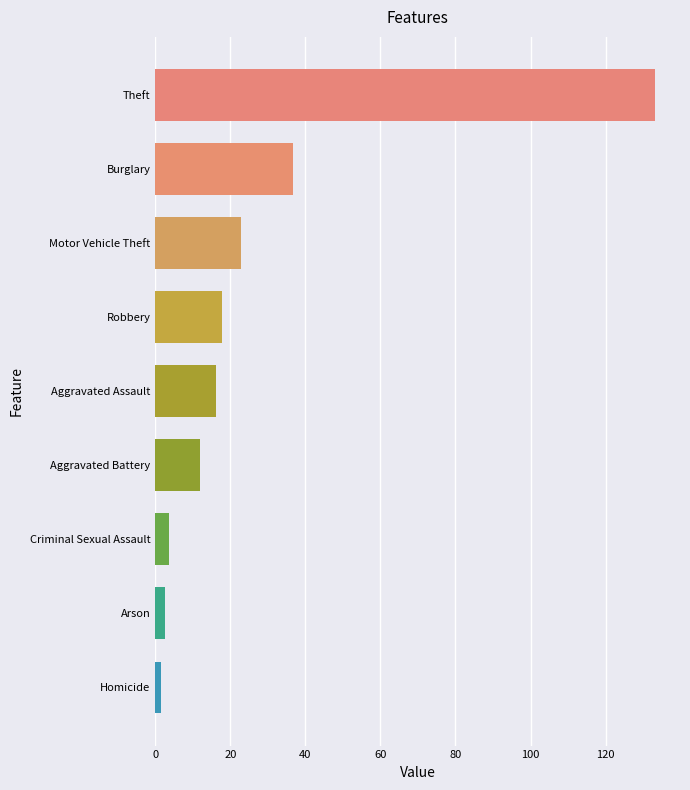

Reading top to bottom, extract all data points from this chart.

Theft=133.2	Burglary=36.8	Motor Vehicle Theft=22.8	Robbery=17.8	Aggravated Assault=16.2	Aggravated Battery=12.0	Criminal Sexual Assault=3.7	Arson=2.8	Homicide=1.5